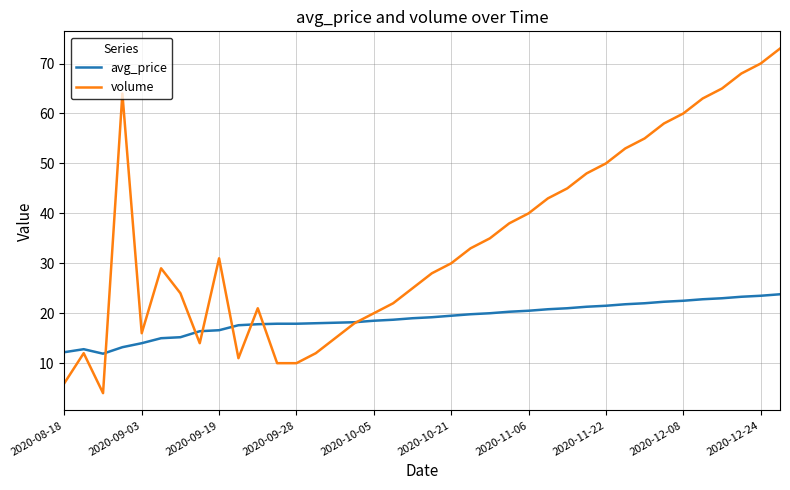

Which series has the largest total across all categories?

volume